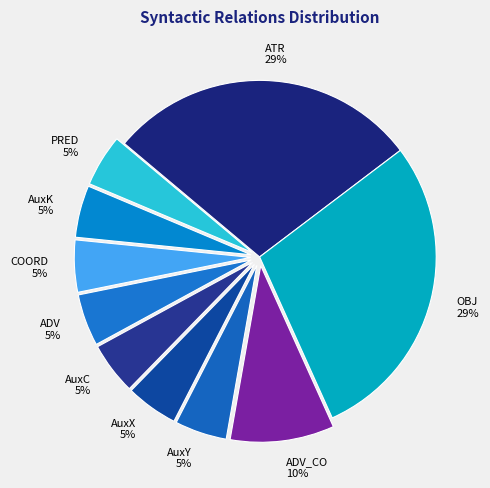

How many slices are in this pie chart?

10